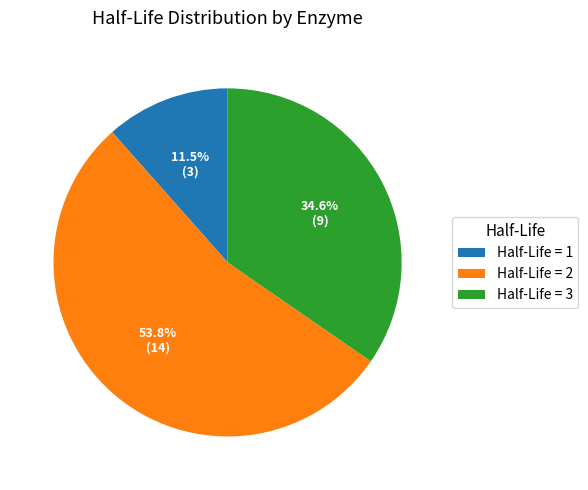

Is the sum of Half-Life = 2 and Half-Life = 3 greater than half?

Yes